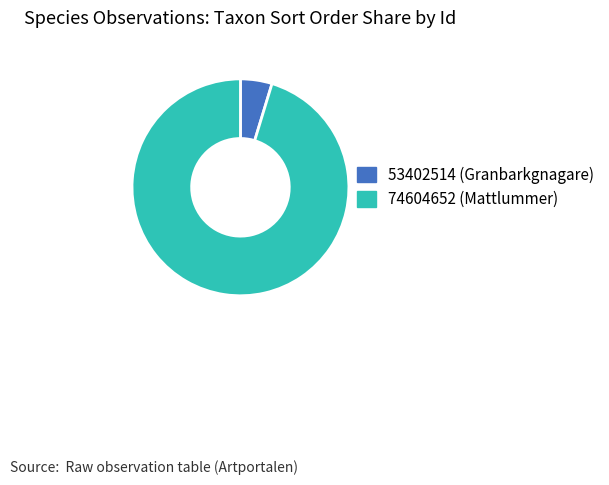

What is the largest slice in the pie chart?

74604652